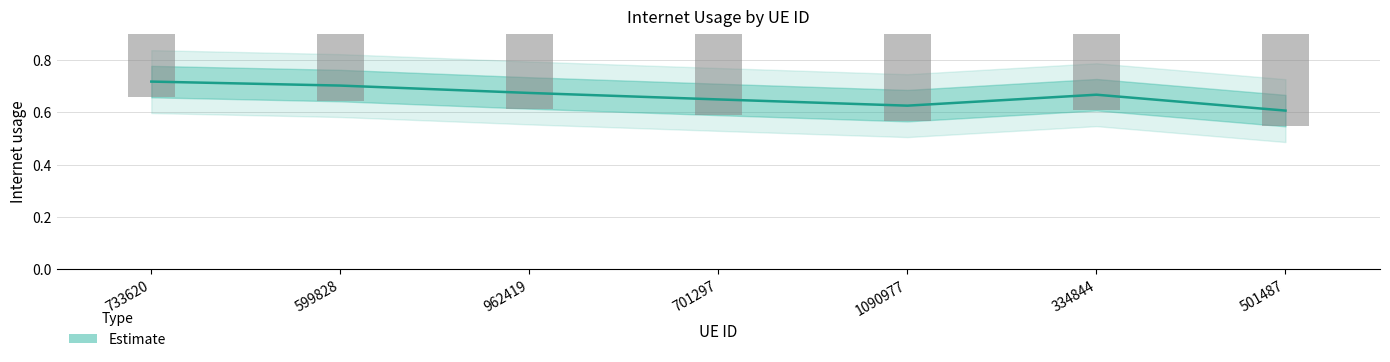

List the labels in order of value, largest first.

733620, 599828, 962419, 334844, 701297, 1090977, 501487